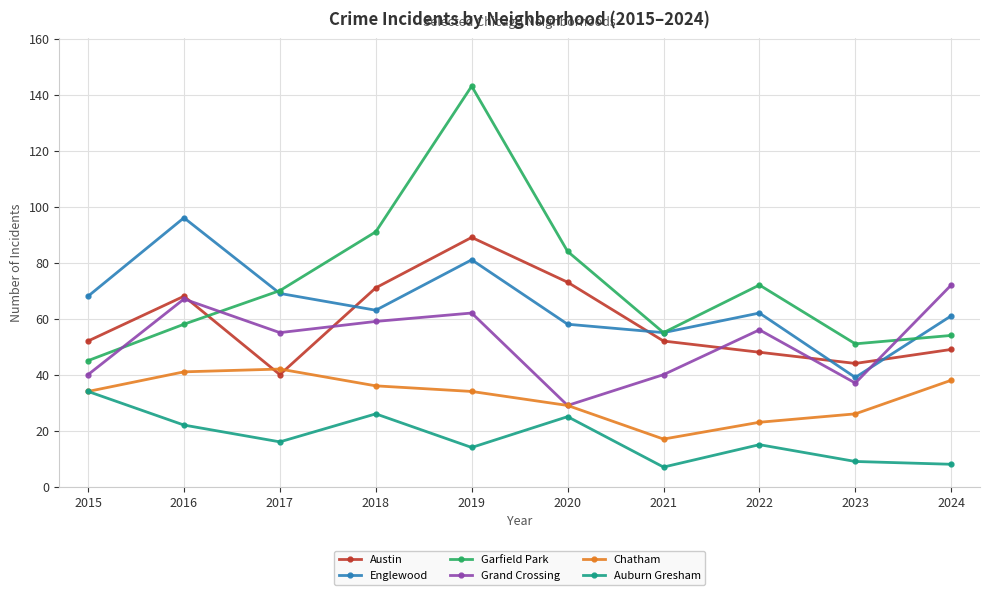

List the series in order of their peak value, lowest first.

Auburn Gresham, Chatham, Grand Crossing, Austin, Englewood, Garfield Park